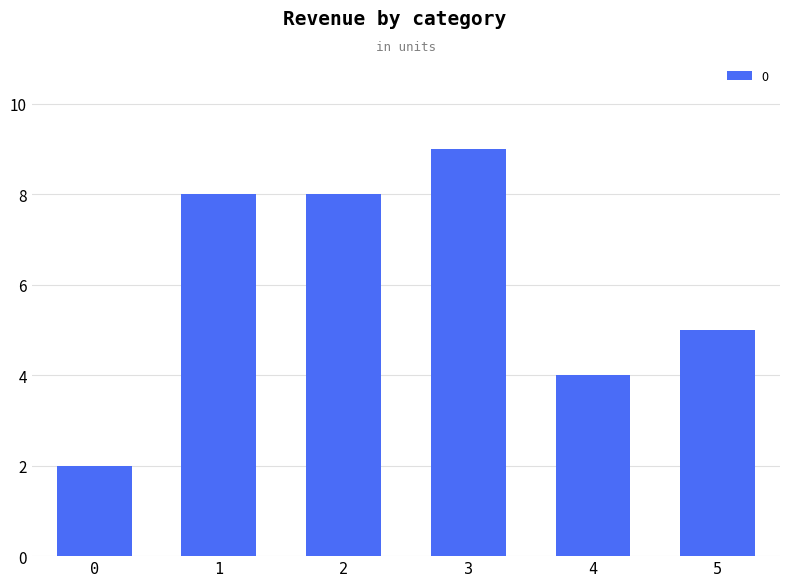

What is the difference between the maximum and minimum values?

7